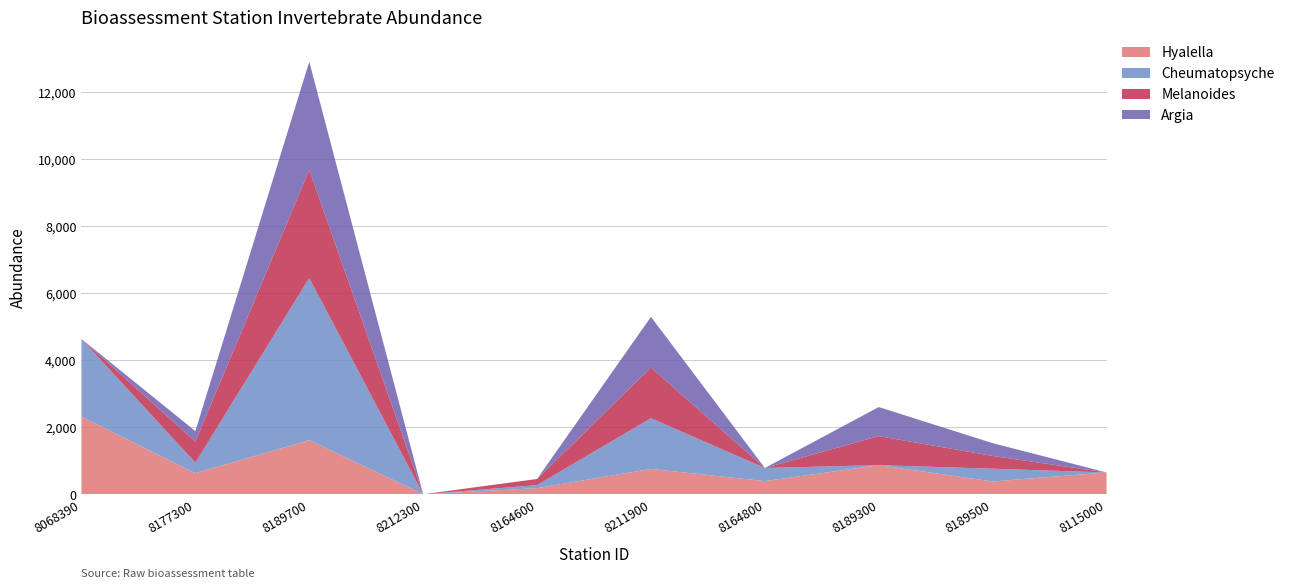

At which category is the sum across all series the highest?

8189700